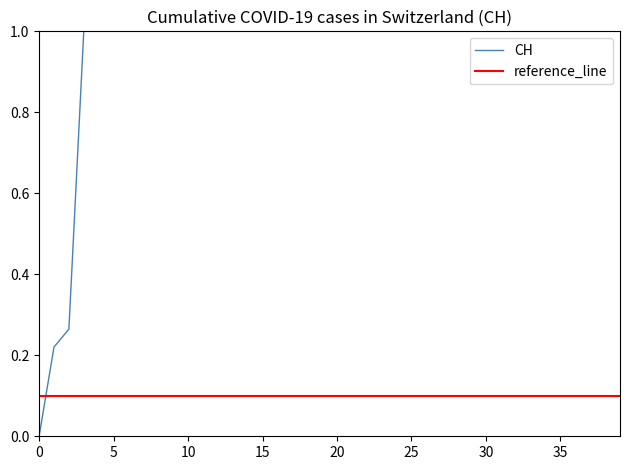

What is the difference between the second highest and second lowest values?

0.8